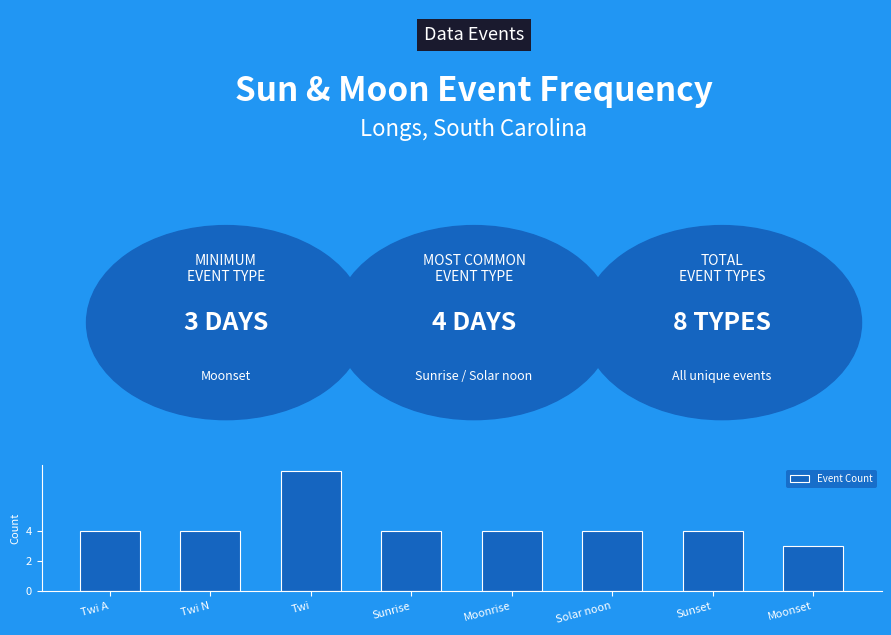

How many bars are there in total?

8